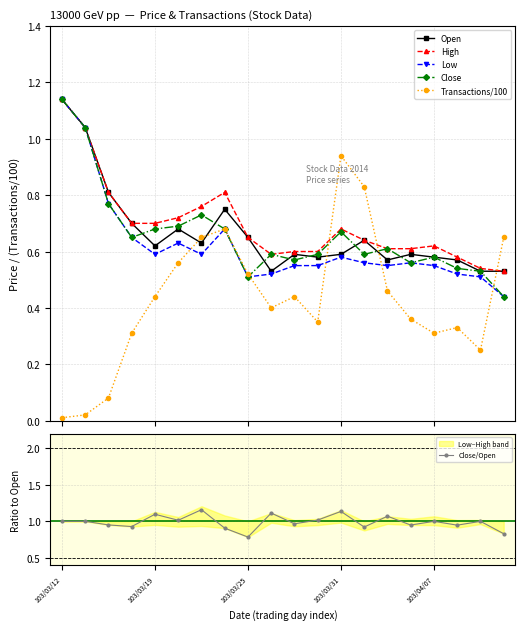

True or false: Close and Low cross at least once.

False